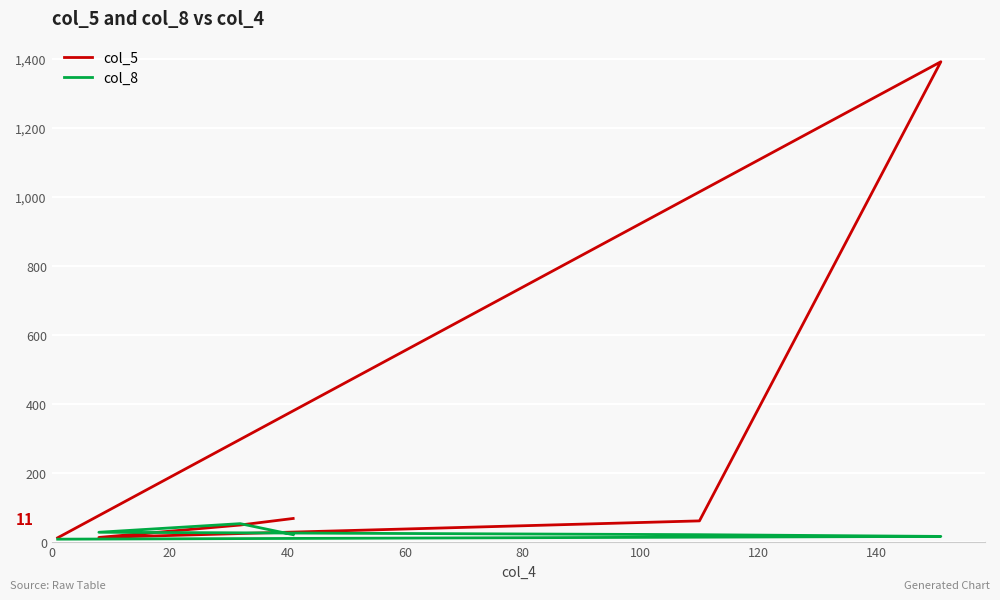

Reading left to right, extract all data points from this chart.

col_5: 67	48	12	60	1391	11
col_8: 20	52	27	20	15	7